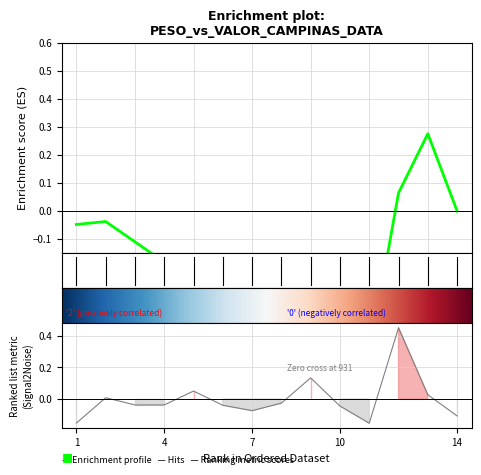

Rank the categories by value from highest to lowest.

12, 9, 5, 13, 2, 8, 3, 4, 6, 10, 7, 14, 1, 11